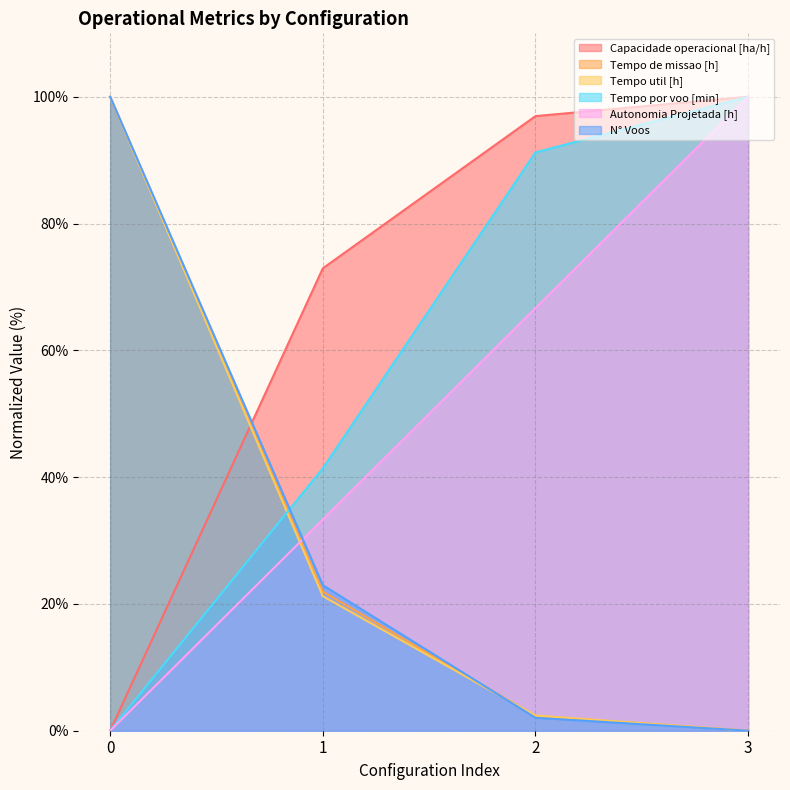

What is the difference between the maximum and minimum values in the Capacidade operacional [ha/h] series?

100.0